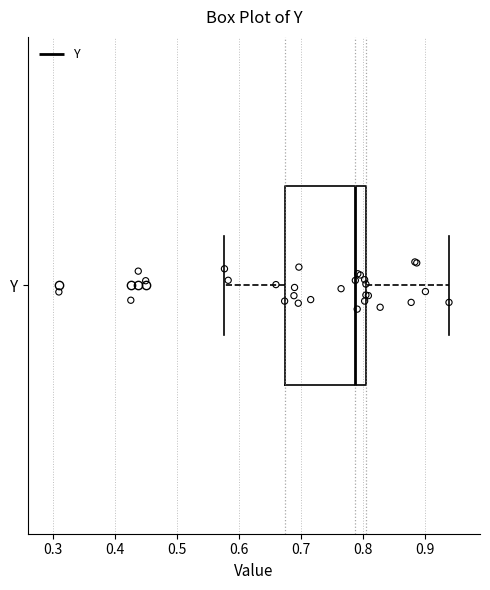

Where does the right whisker of the box for Y end on the x-axis? The values are not printed on the chart, so give them approximately, as read against the axis.

0.94